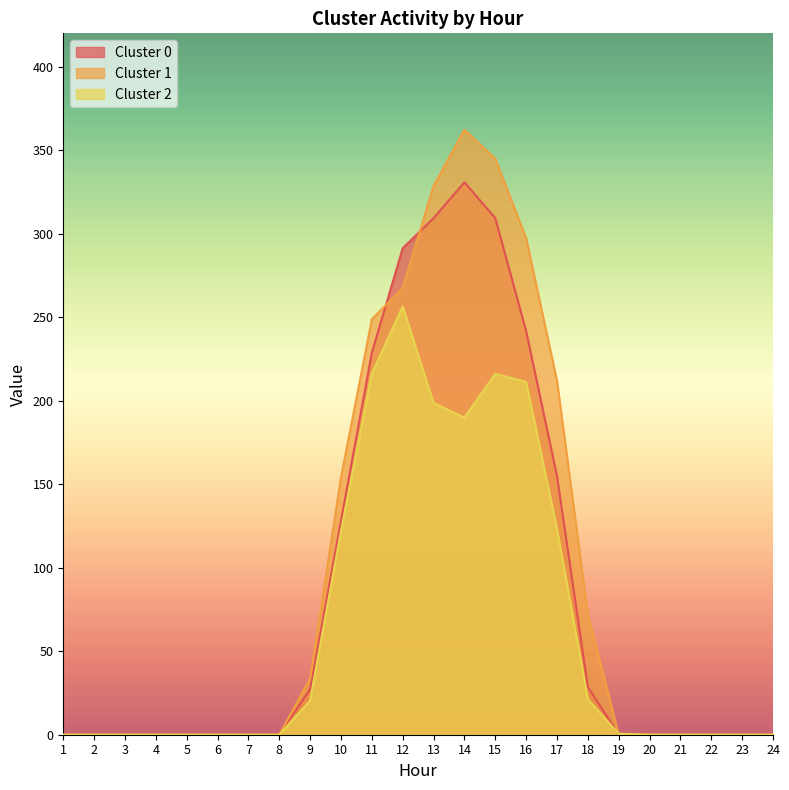

List the series in order of their overall mean, highest first.

Cluster 1, Cluster 0, Cluster 2